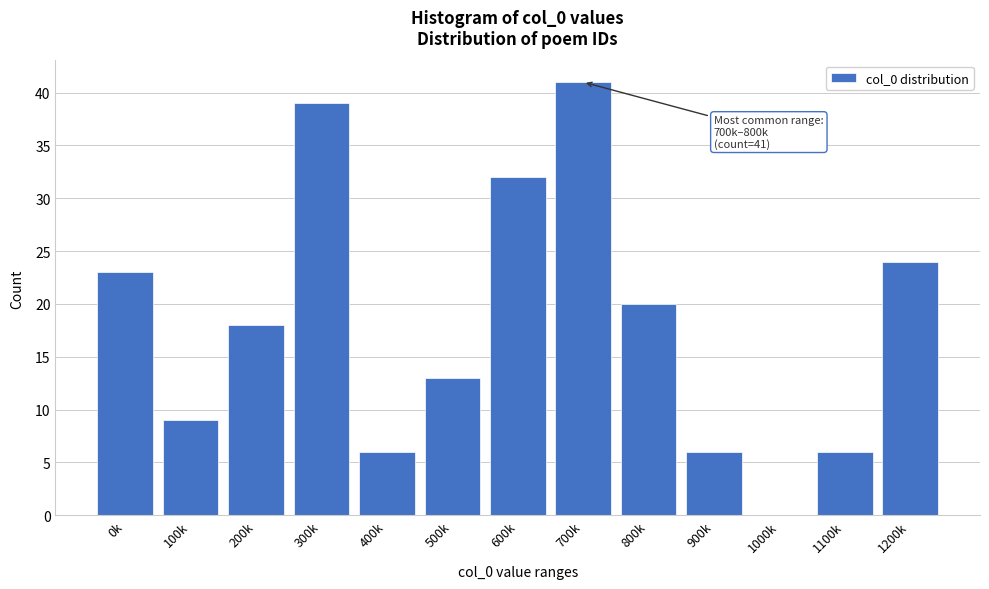

Reading left to right, what are all the values shown in this chart?

0k=23	100k=9	200k=18	300k=39	400k=6	500k=13	600k=32	700k=41	800k=20	900k=6	1000k=0	1100k=6	1200k=24